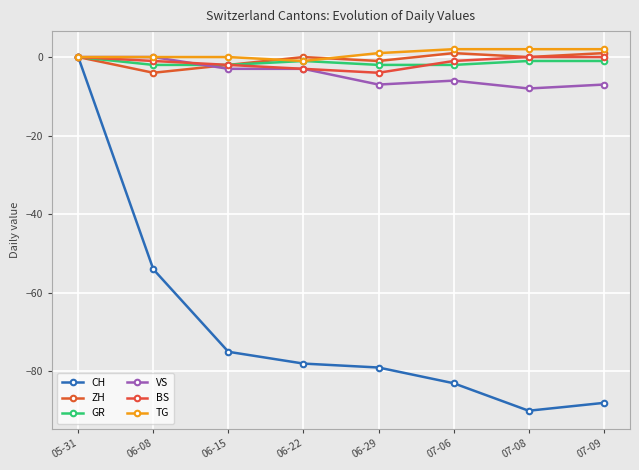

At 07-06, list the series in order from smallest to largest.

CH, VS, GR, BS, ZH, TG